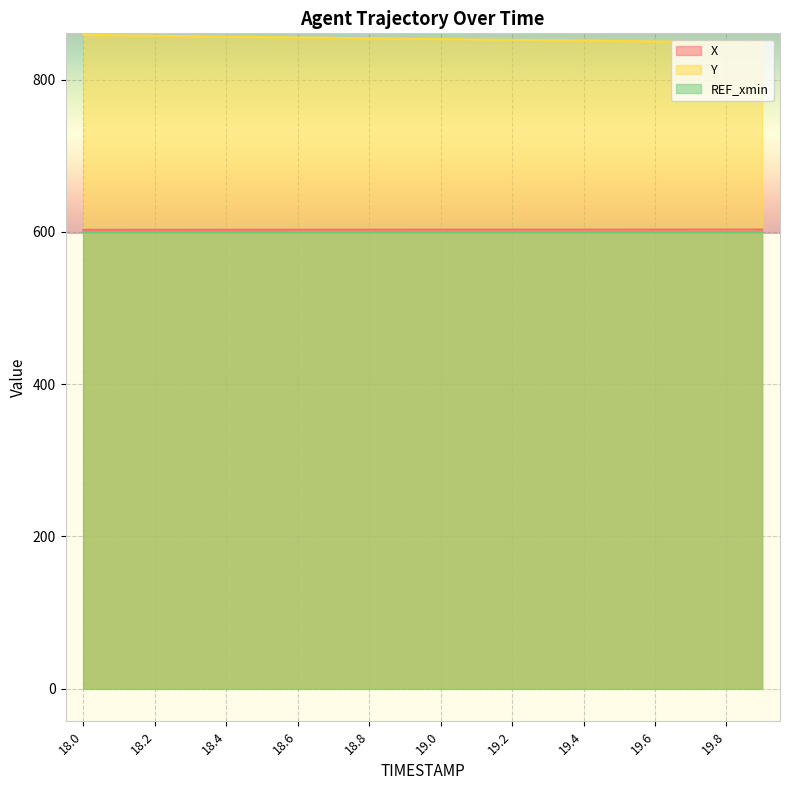

What is the smallest value displayed?

599.5